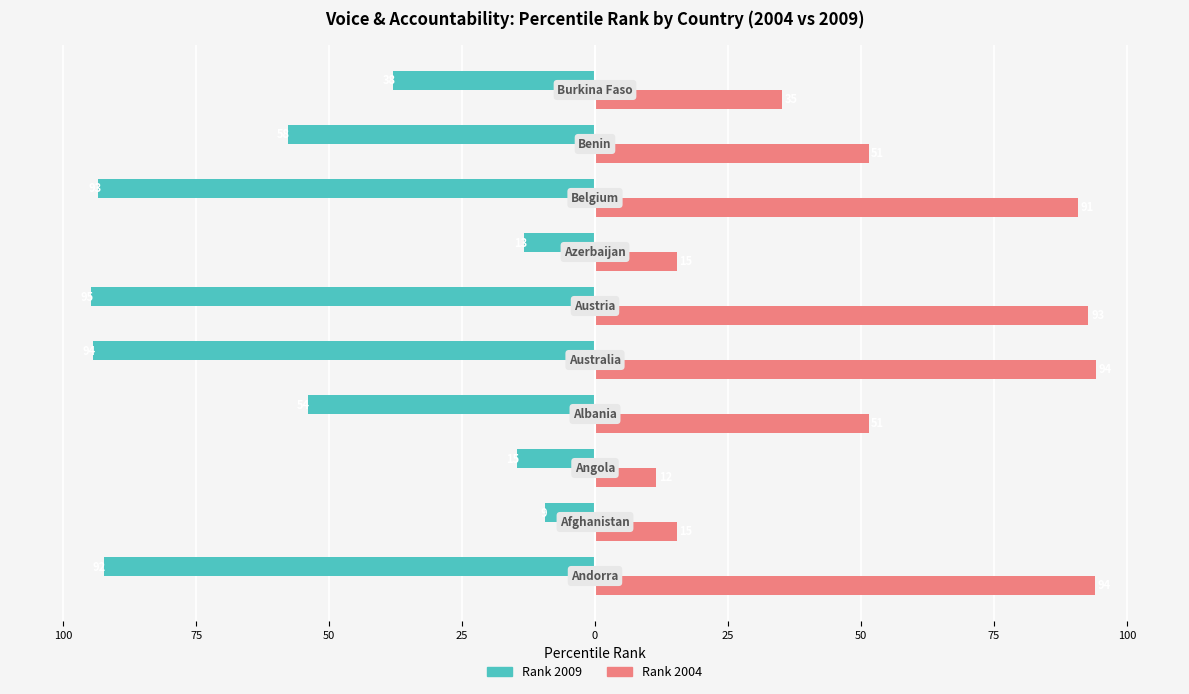

What is the average value of the Rank 2009 series?

-56.2